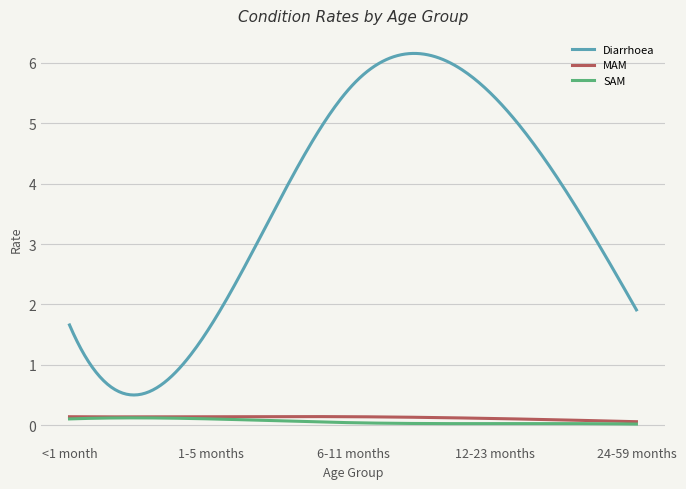

Which series has the largest total across all categories?

Diarrhoea